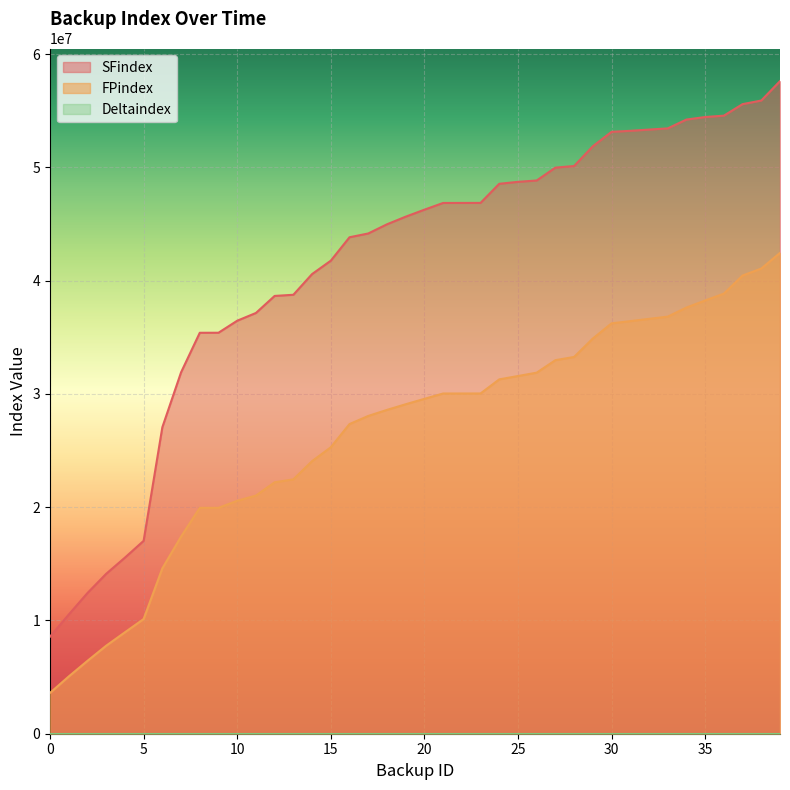

What is the difference between the maximum and minimum values in the SFindex series?

49052032